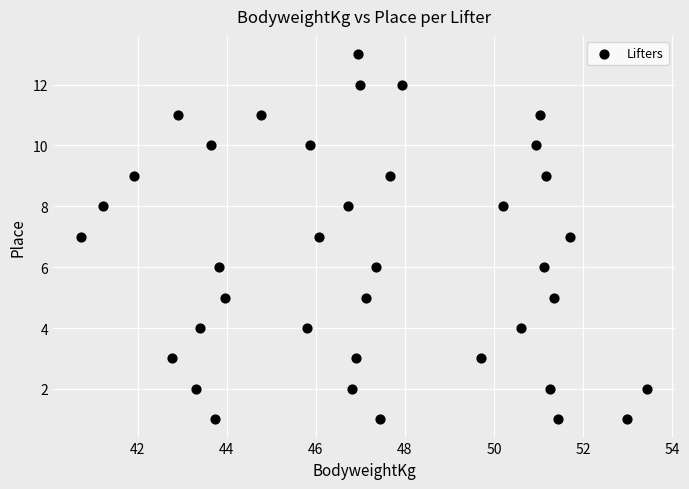

What is the range of Y values (max minus min)?

12